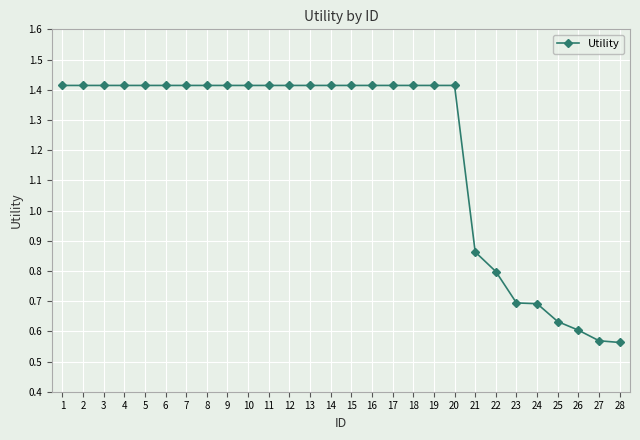

True or false: the data shows 0.3 at 9.

False